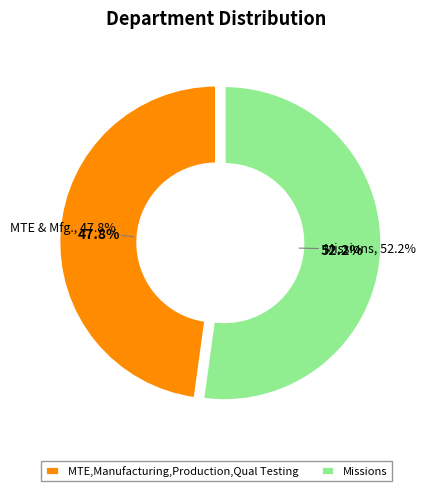

The MTE,Manufacturing,Production,Qual Testing slice represents 48% of the pie. True or false?

True